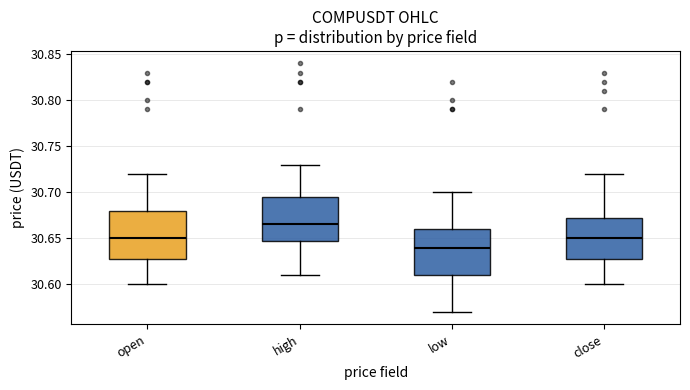

Reading left to right, read every box against the y-axis: the position of its median line, the range the box covers, and the ends of its whiskers. The values are not printed on the chart, so give them approximately, as read against the axis.

open: median 30.650, box 30.630 to 30.680, whiskers 30.600 to 30.720
high: median 30.665, box 30.650 to 30.695, whiskers 30.610 to 30.730
low: median 30.640, box 30.610 to 30.660, whiskers 30.570 to 30.700
close: median 30.650, box 30.630 to 30.675, whiskers 30.600 to 30.720